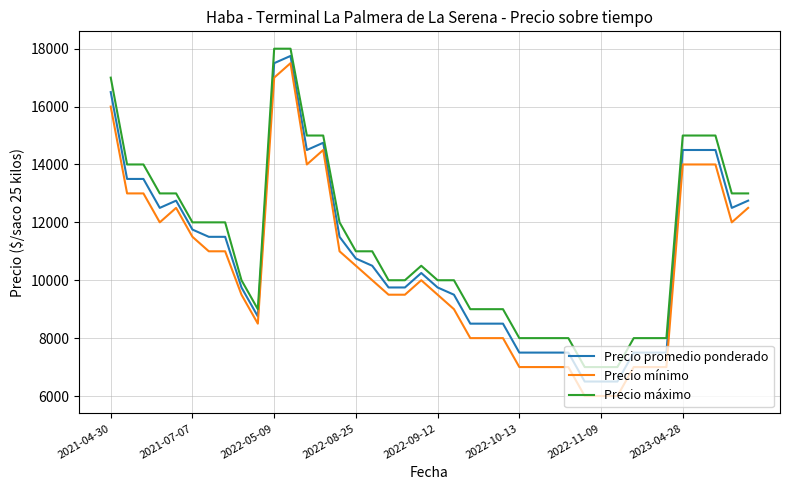

Does the chart have visible grid lines?

Yes